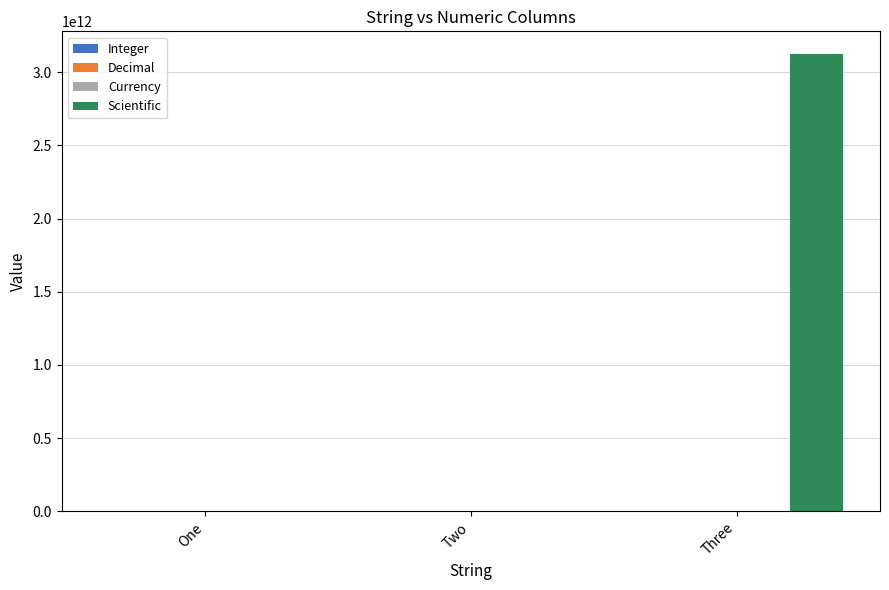

How many distinct data groups are displayed?

4